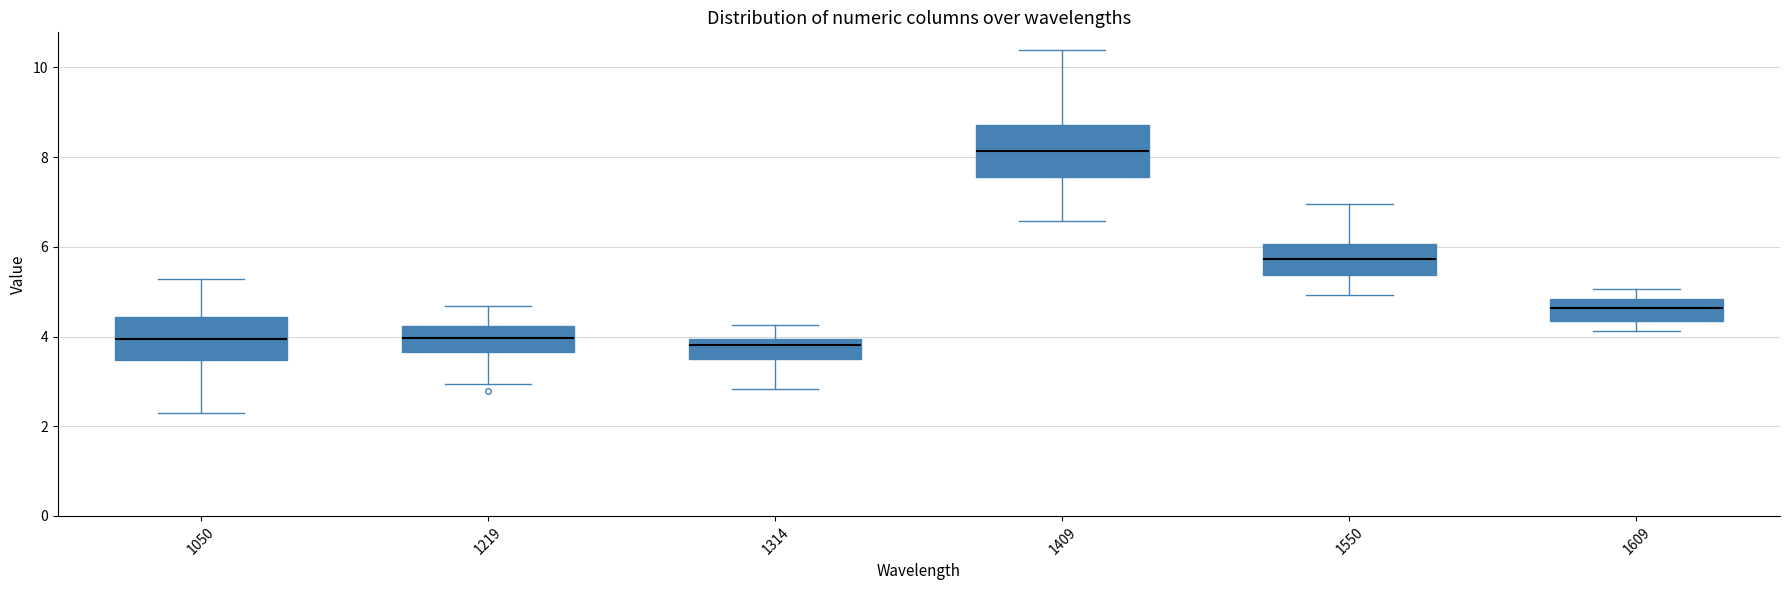

Where does the lower whisker of the box at x = 1609 end on the y-axis? The values are not printed on the chart, so give them approximately, as read against the axis.

4.2